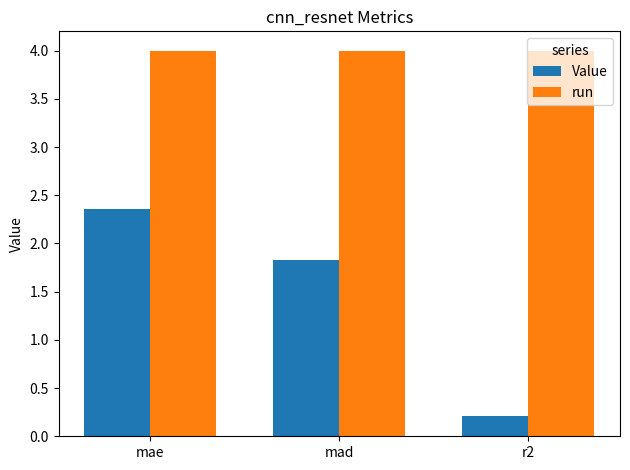

Which category has the highest value in the Value series?

mae